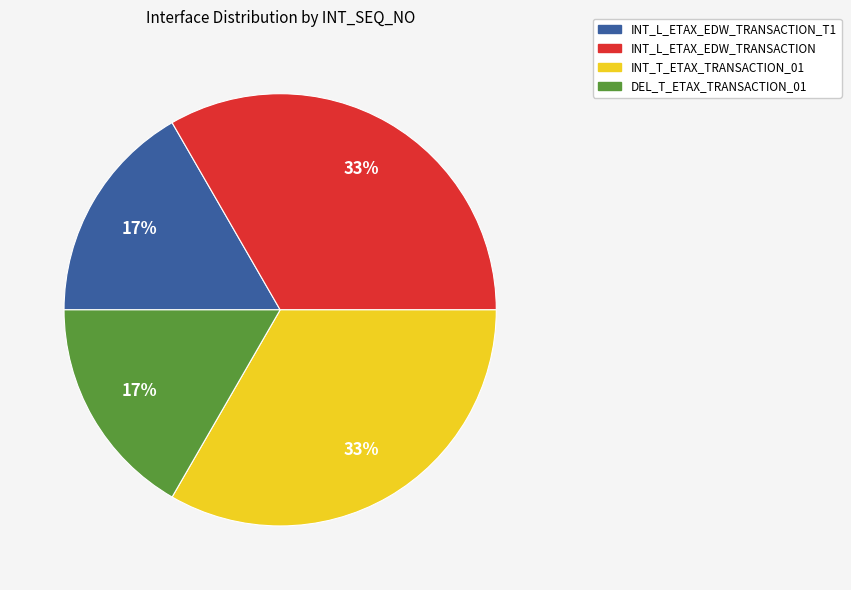

True or false: INT_L_ETAX_EDW_TRANSACTION_T1 accounts for 17% of the total.

True